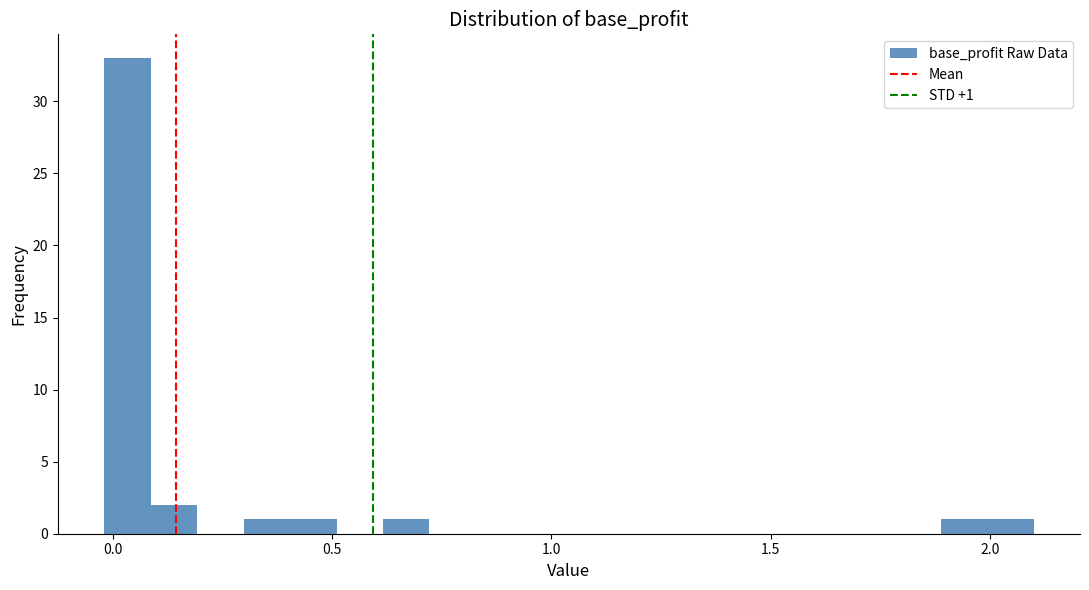

Around what value on the x-axis is the tallest bar? Give the approximate position of its centre, as read against the axis.

0.05